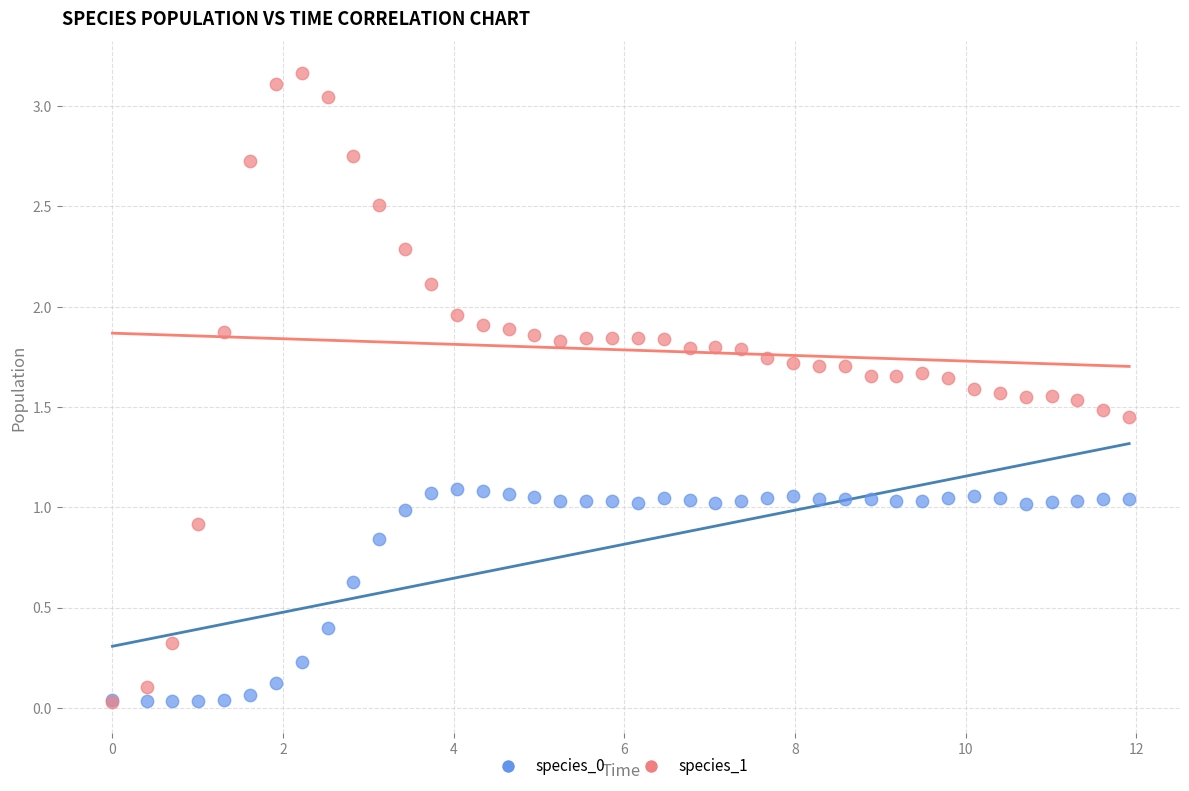

Which series has the widest spread of Y values?

species_1